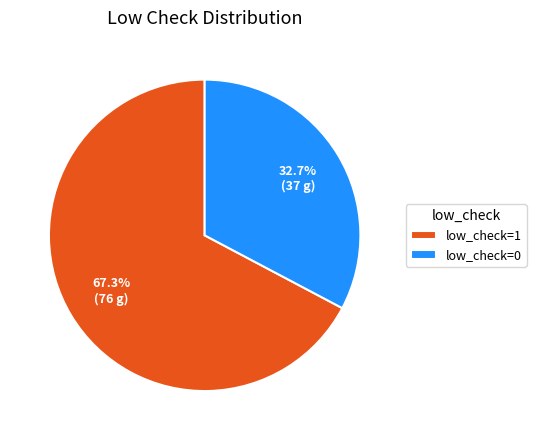

How much of the chart is everything except low_check=0?

67.3%